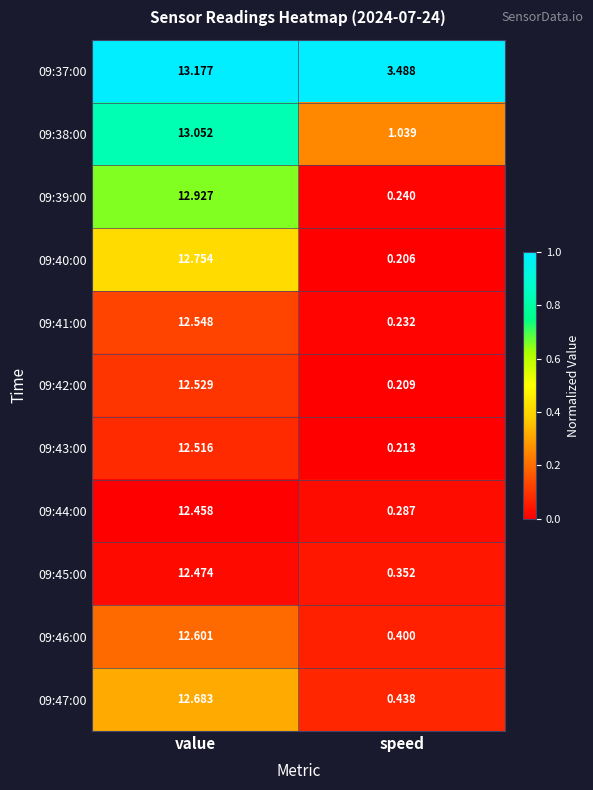

At value, list the series in order from largest to smallest.

09:37:00, 09:38:00, 09:39:00, 09:40:00, 09:47:00, 09:46:00, 09:41:00, 09:42:00, 09:43:00, 09:45:00, 09:44:00